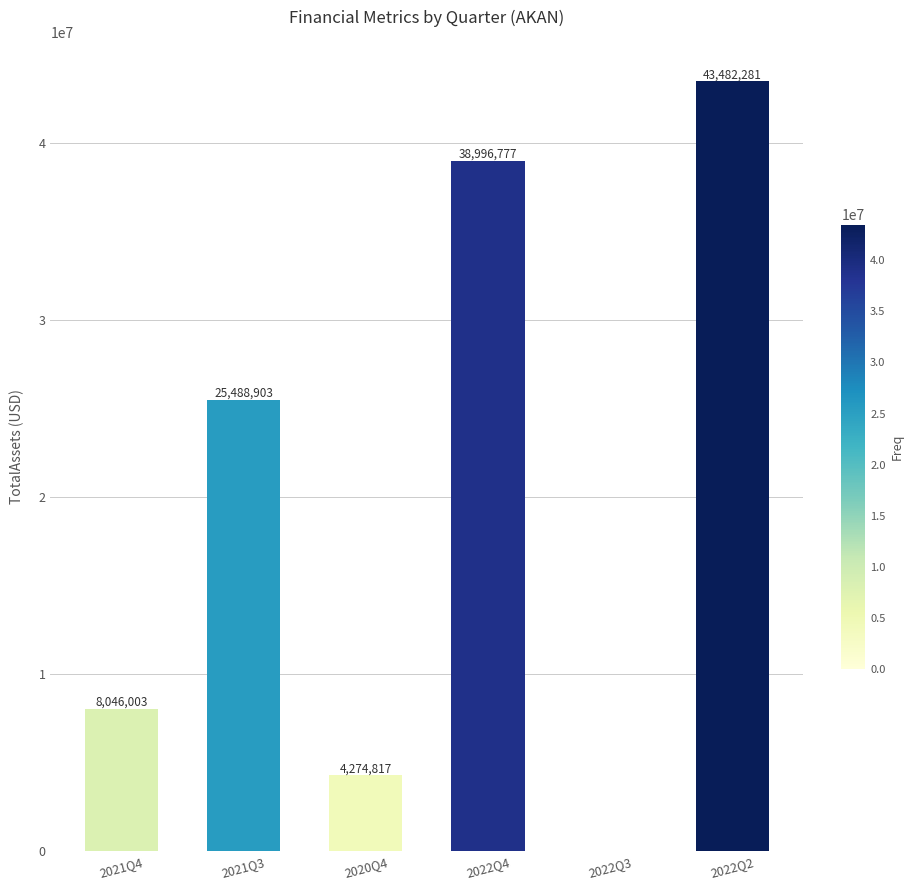

The chart shows a value of 25488903 at 2021Q3. True or false?

True